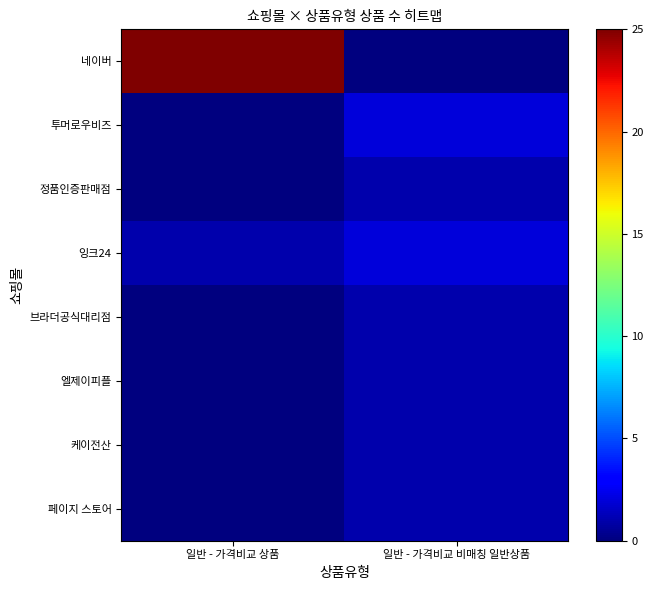

Which series changed the most between 일반 - 가격비교 상품 and 일반 - 가격비교 비매칭 일반상품?

네이버